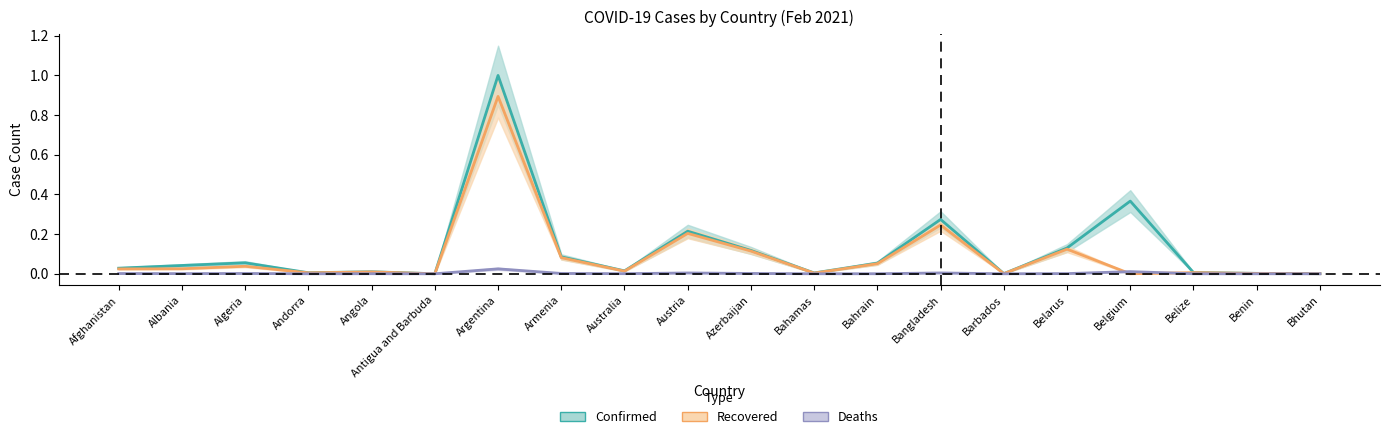

Is this an area chart (filled region under the line)?

No